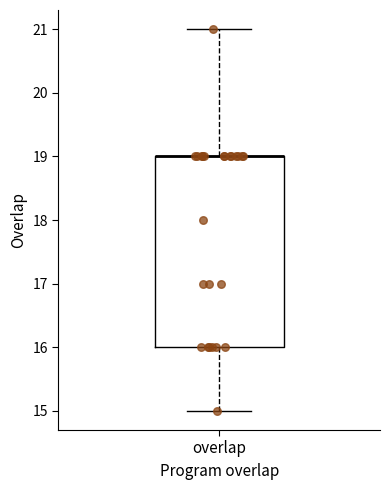

Transcribe this box plot: give where the median line is, the range the box spans, and where the two whiskers end, as read against the y-axis. The values are not printed on the chart, so give them approximately, as read against the axis.

median 19 (drawn on the box's upper edge), box 16 to 19, whiskers 15 to 21